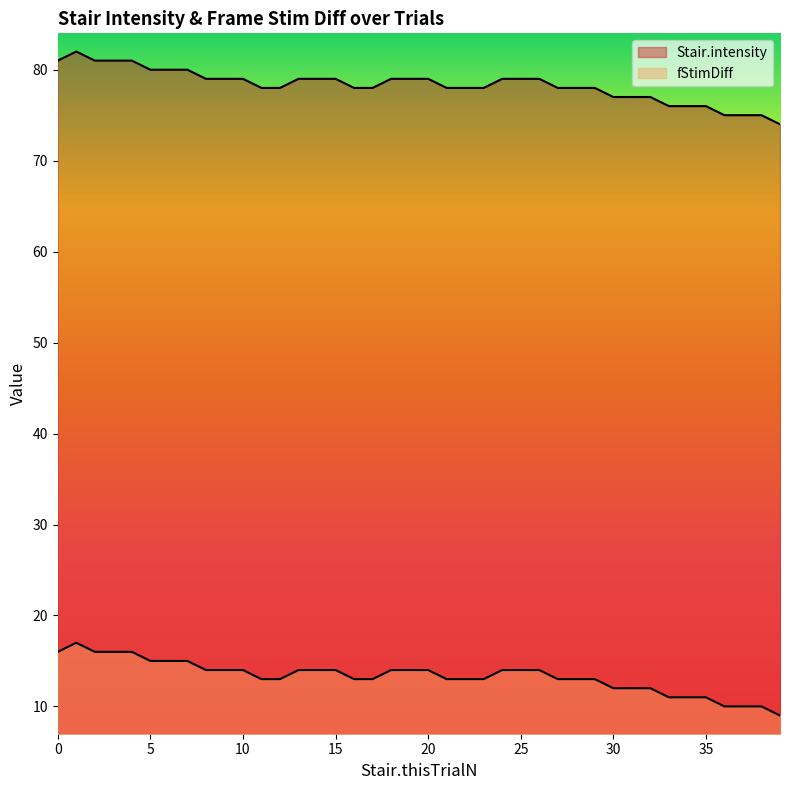

True or false: fStimDiff has a value of 14 at 15.

True